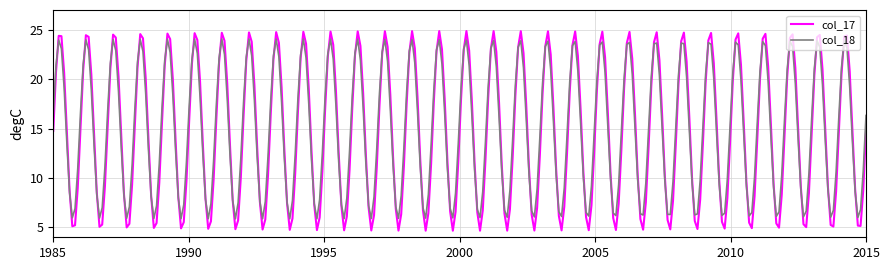

What is the minimum value shown in the chart?

4.7